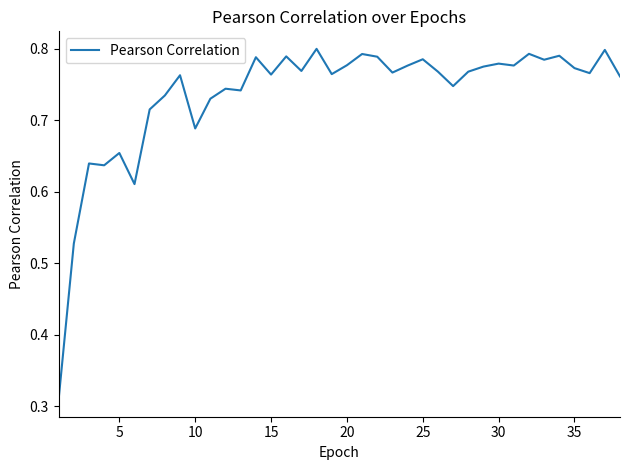

Count the number of data series in this chart.

1